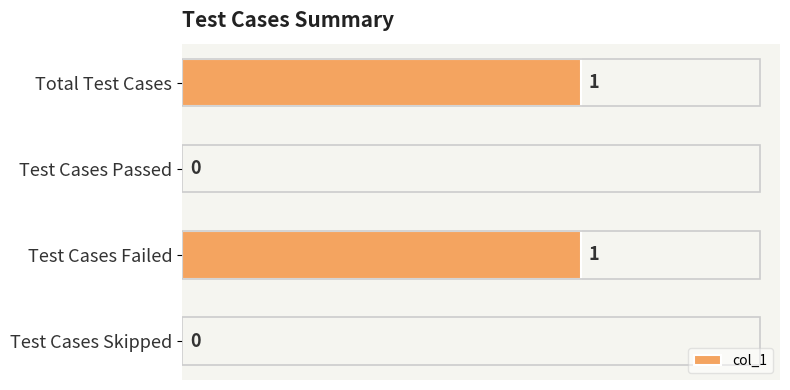

What is the sum of all values?

2